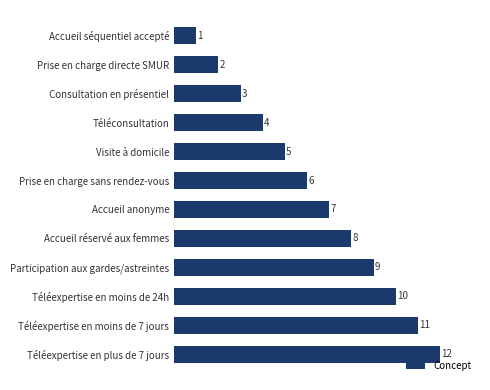

The chart shows a value of 3 at Consultation en présentiel. True or false?

True